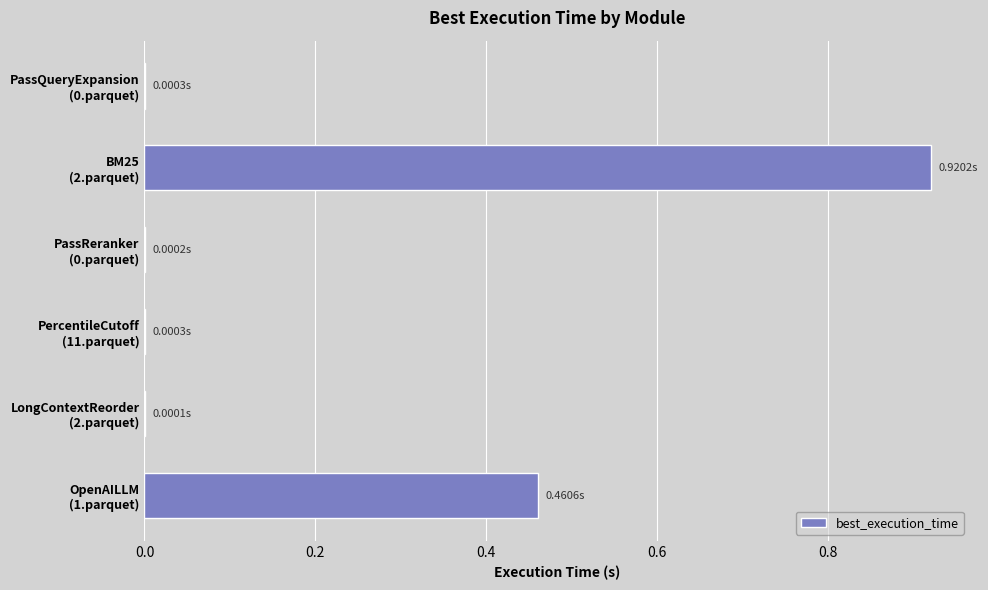

What is the sum of all values?

1.4